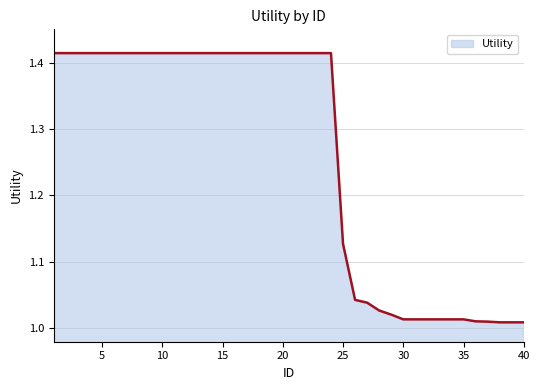

What is the difference between the maximum and minimum values?

0.4